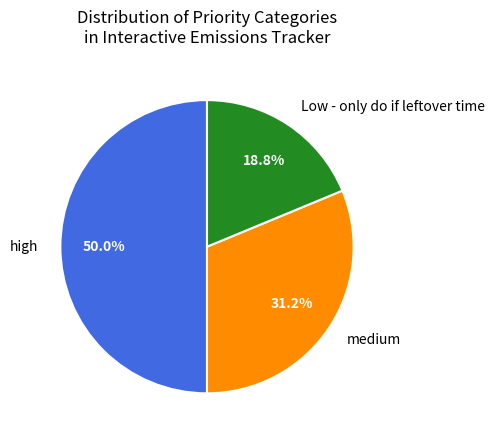

Which category has the biggest portion of the pie?

high